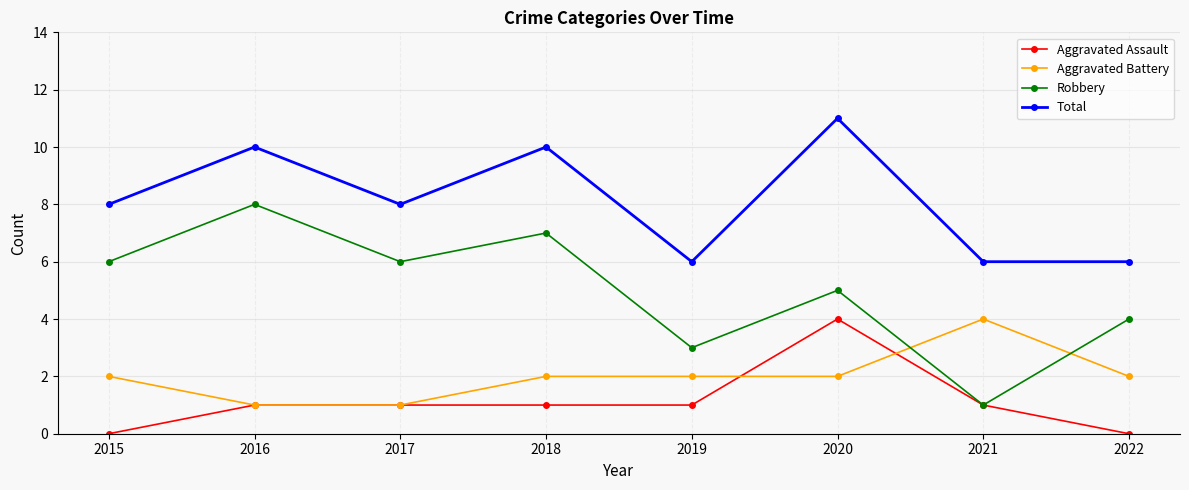

What is the difference between the highest and lowest values at 2015?

8